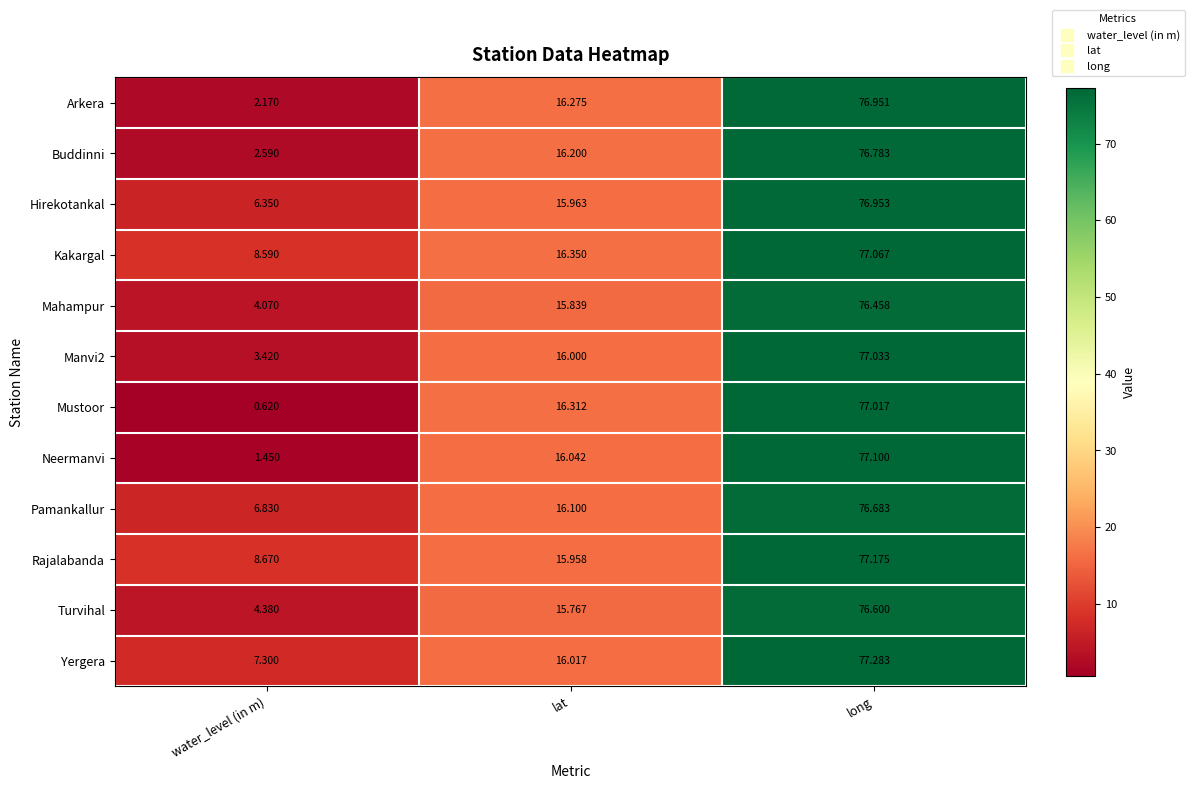

Where does the Hirekotankal series first go above 15?

lat